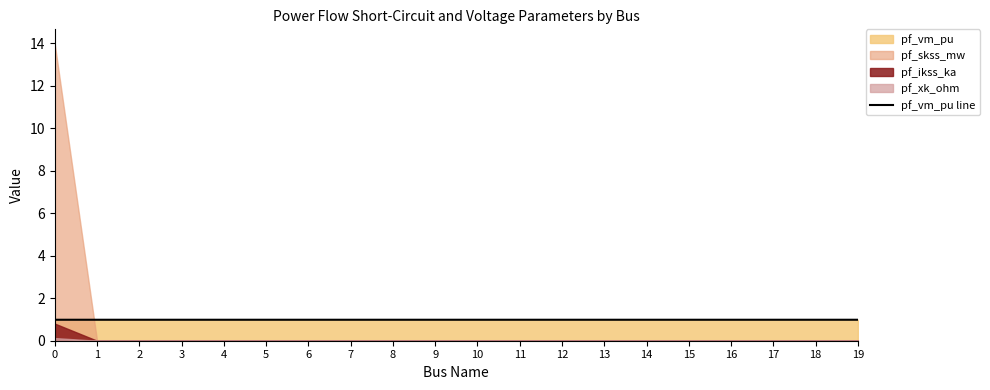

Which category has the highest value across all series?

18